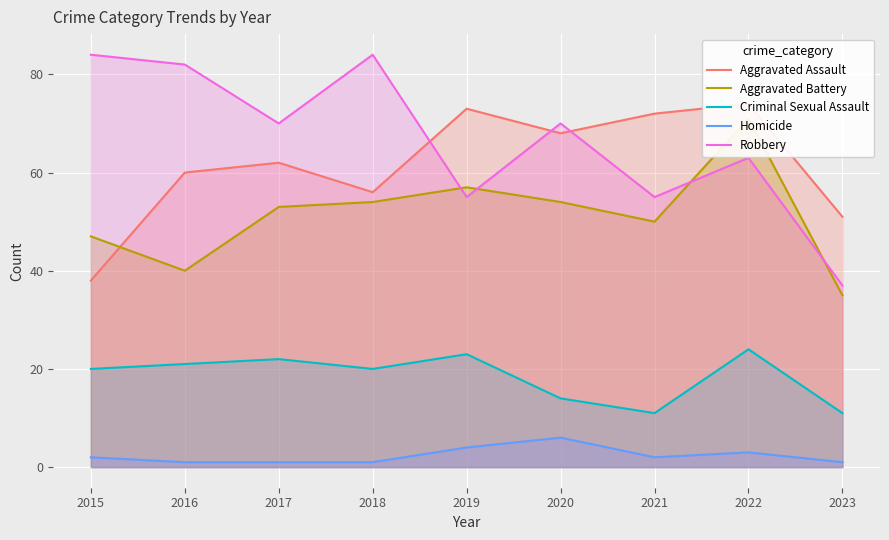

Rank the series at 2021 from highest to lowest value.

Aggravated Assault, Robbery, Aggravated Battery, Criminal Sexual Assault, Homicide